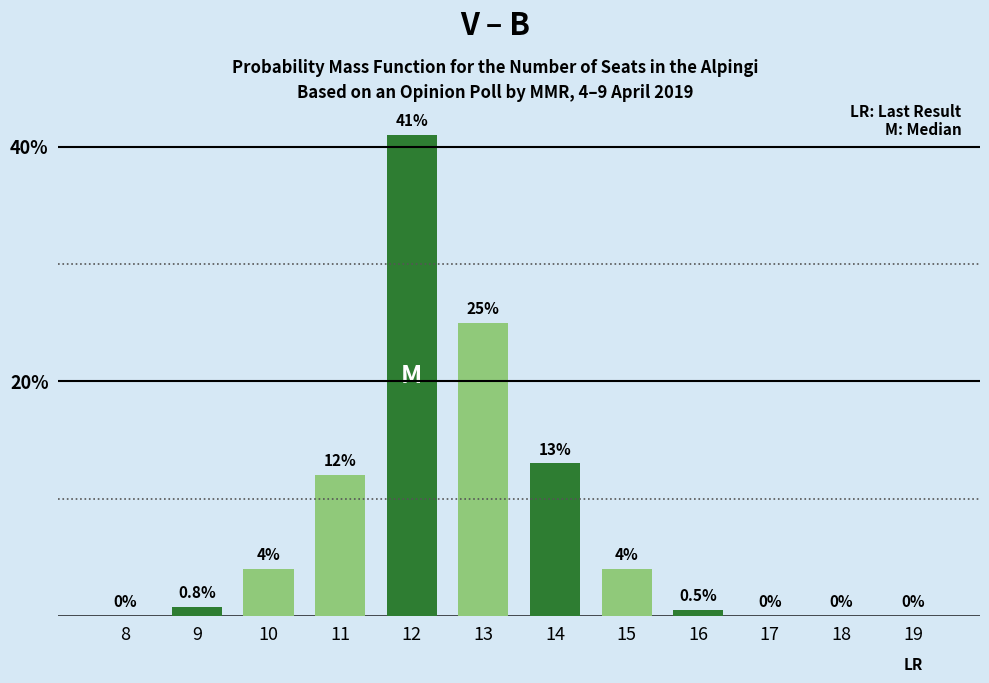

Reading left to right, list all the values displayed in this chart.

8=0.0	9=0.8	10=4.0	11=12.0	12=41.0	13=25.0	14=13.0	15=4.0	16=0.5	17=0.0	18=0.0	19=0.0